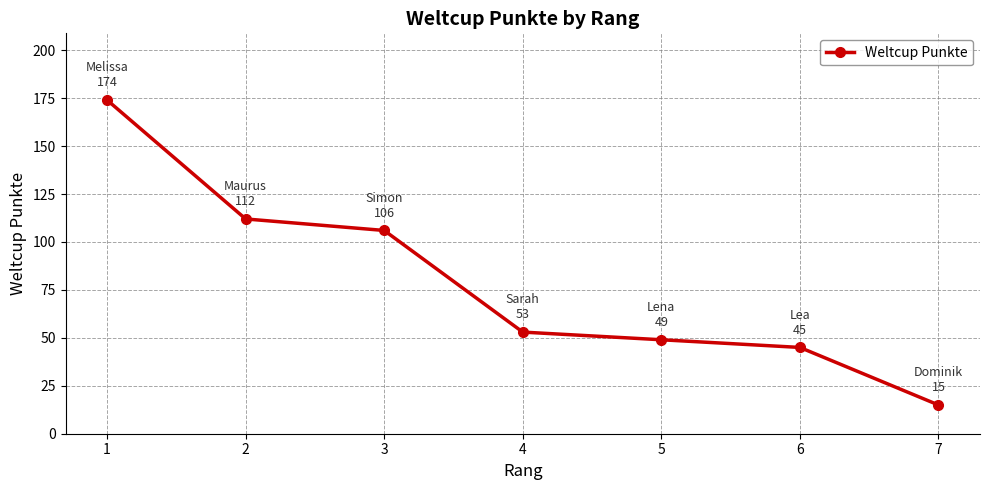

Which label corresponds to the smallest value in the chart?

7